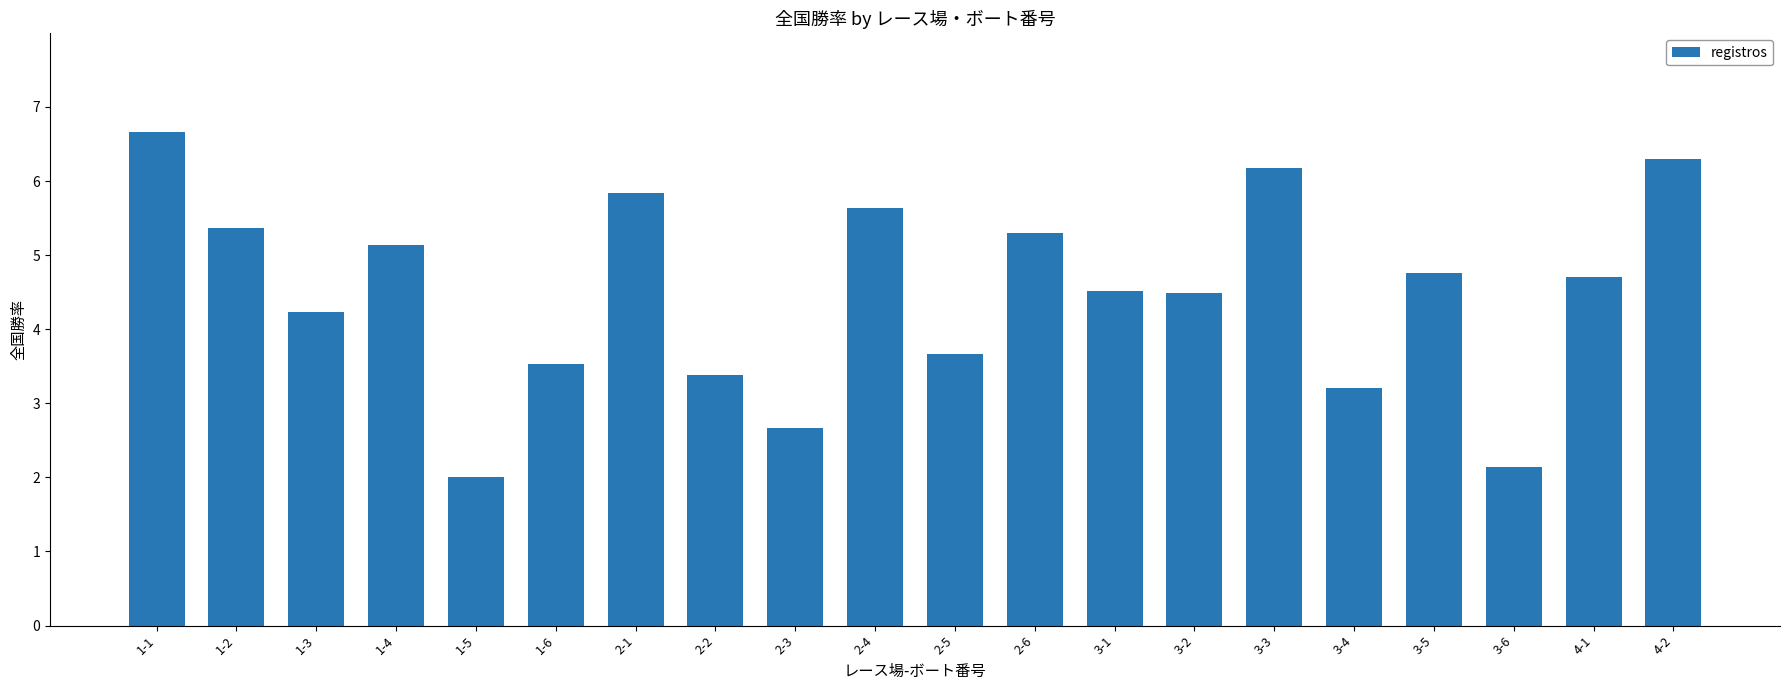

What value does the data have at 1-5?

2.0